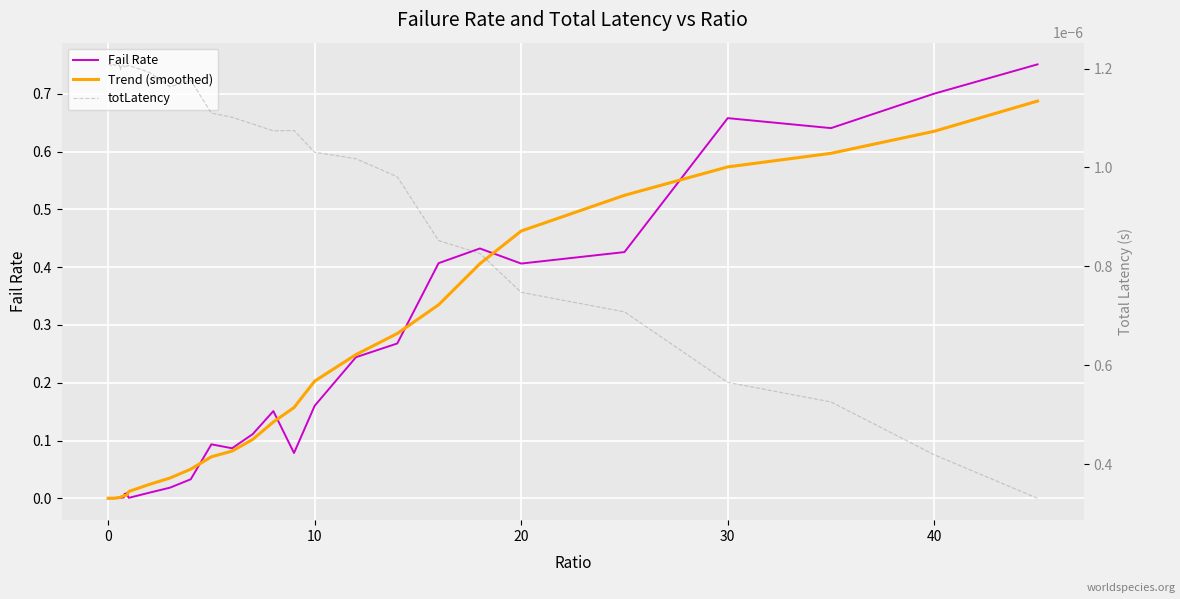

What is the greatest value displayed?

0.8